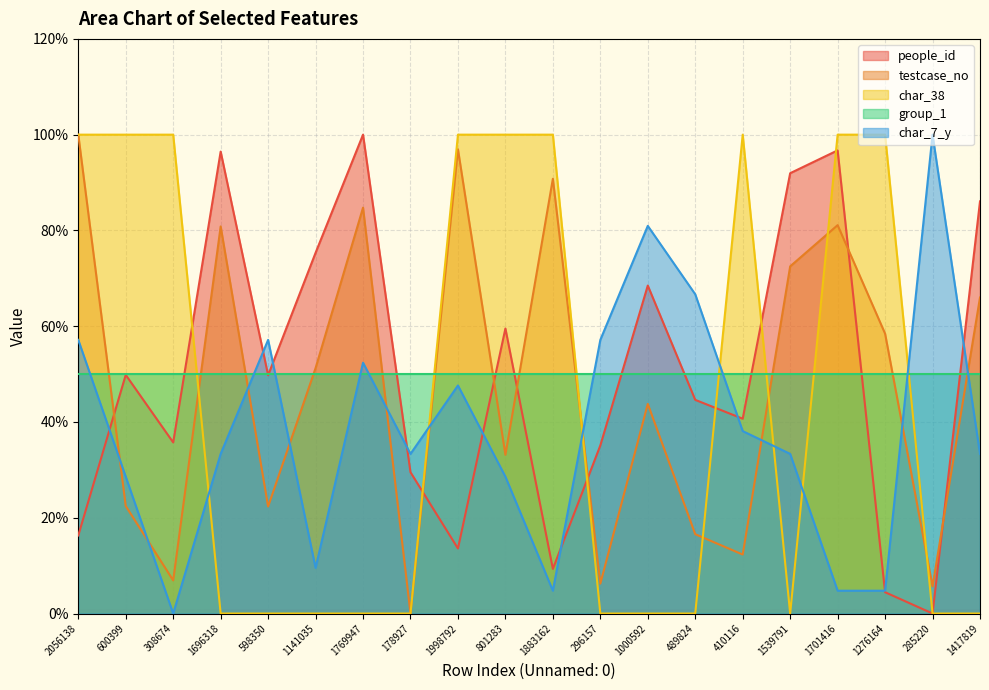

Which category has the lowest value across all series?

285220